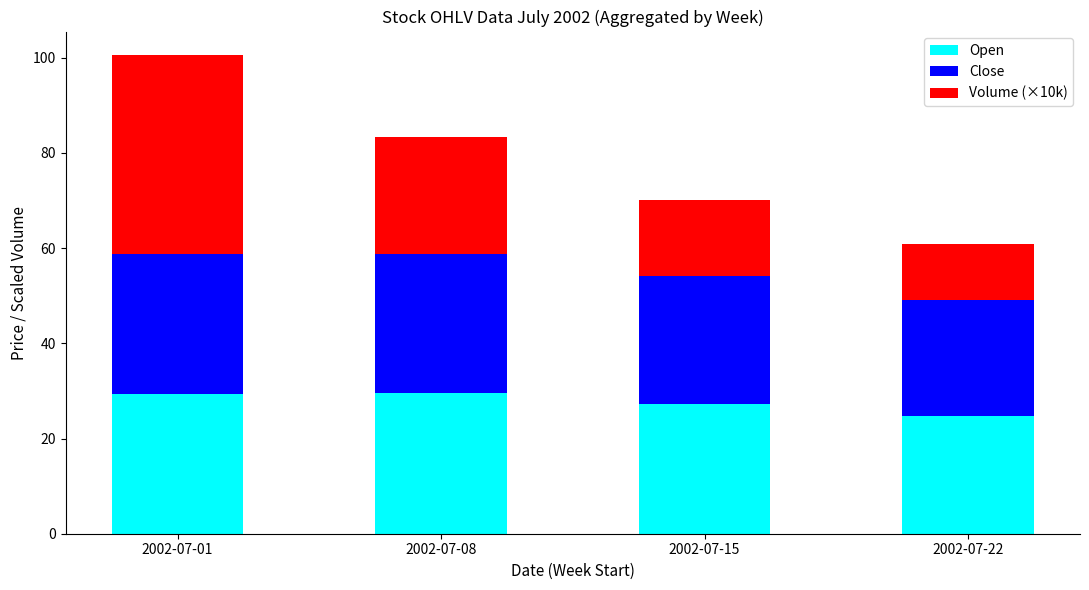

True or false: Open has a value of 29.6 at 2002-07-08.

True